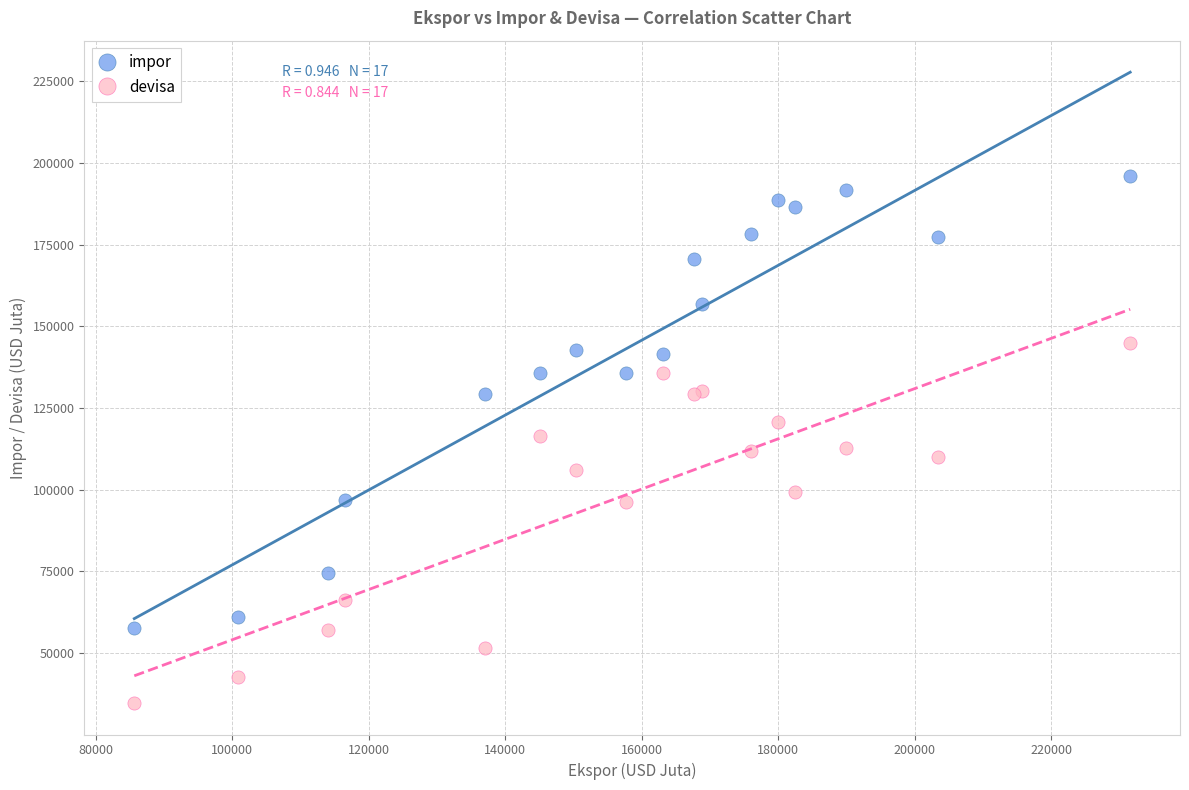

Which series reaches the maximum Y coordinate?

impor